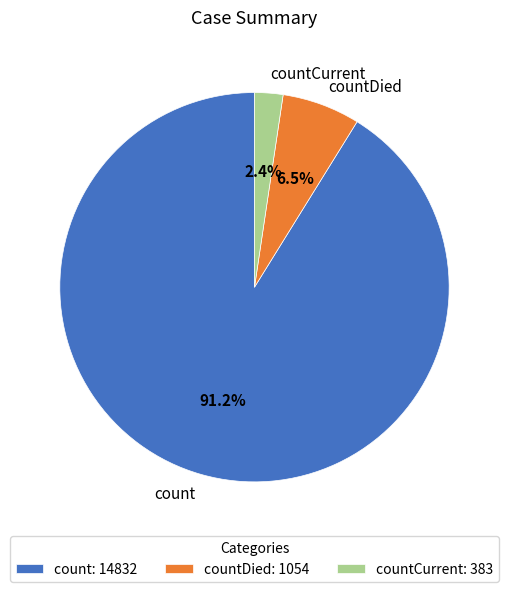

Rank the categories by value from highest to lowest.

count, countDied, countCurrent